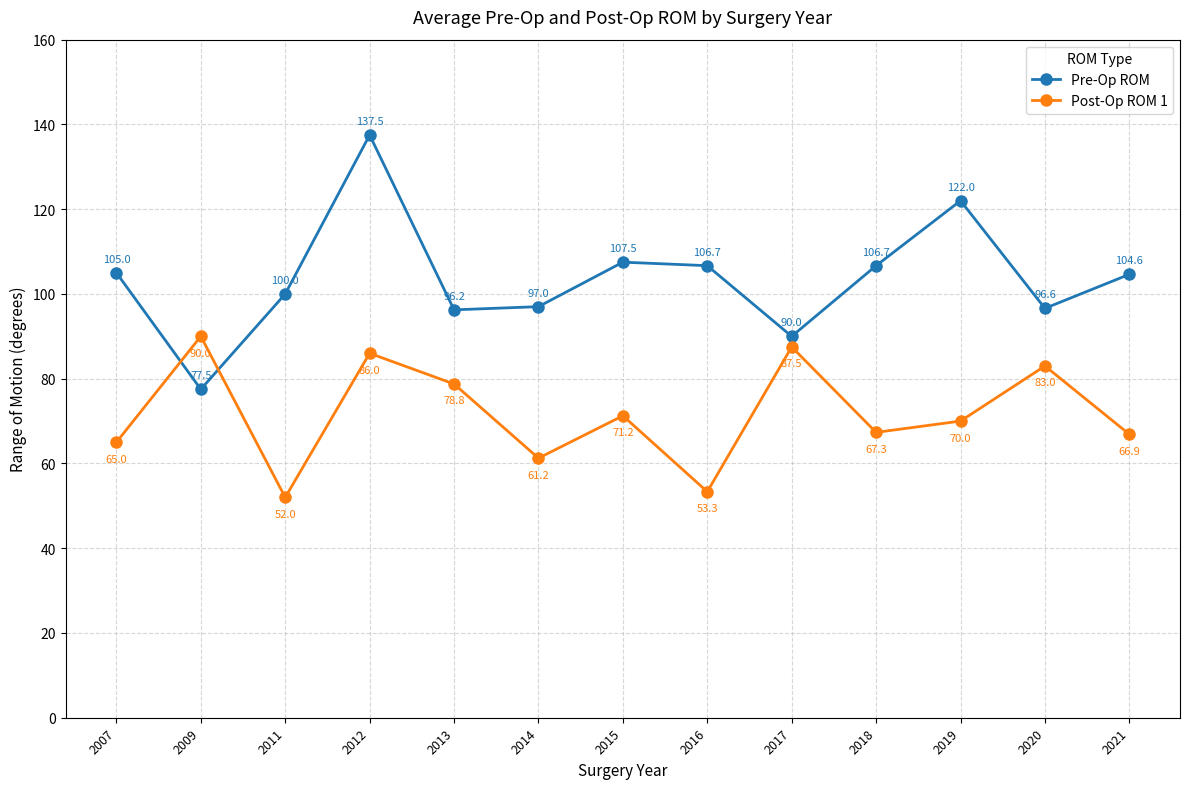

What is the spread (max minus min) of values at 2009?

12.5